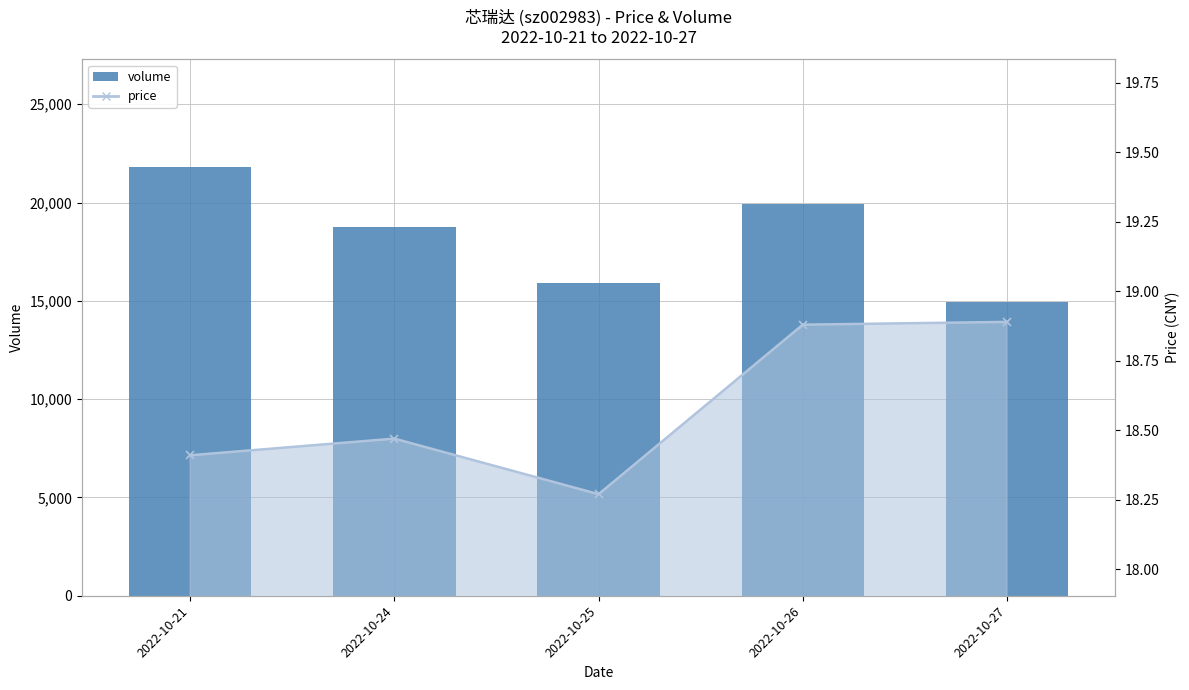

What is the change in value from 2022-10-26 to 2022-10-27?

-4953